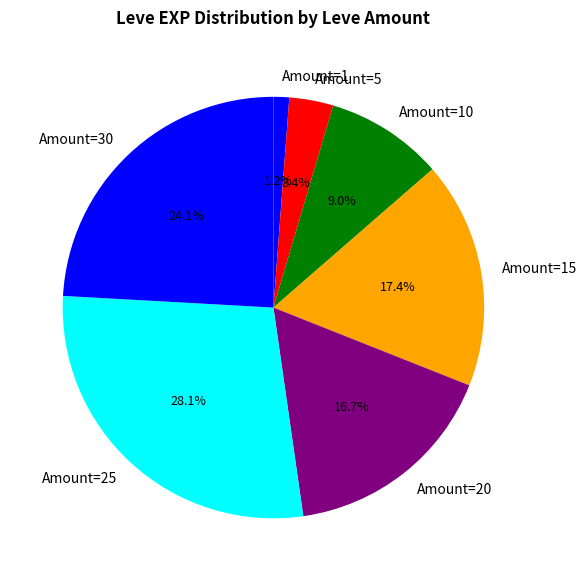

Between Amount=25 and Amount=5, which is larger?

Amount=25